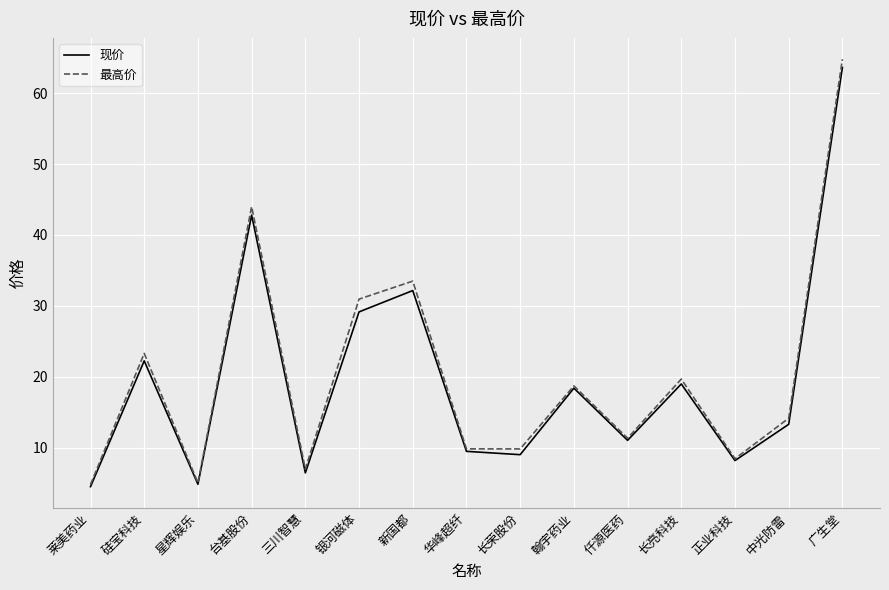

What position from the left is 硅宝科技?

2